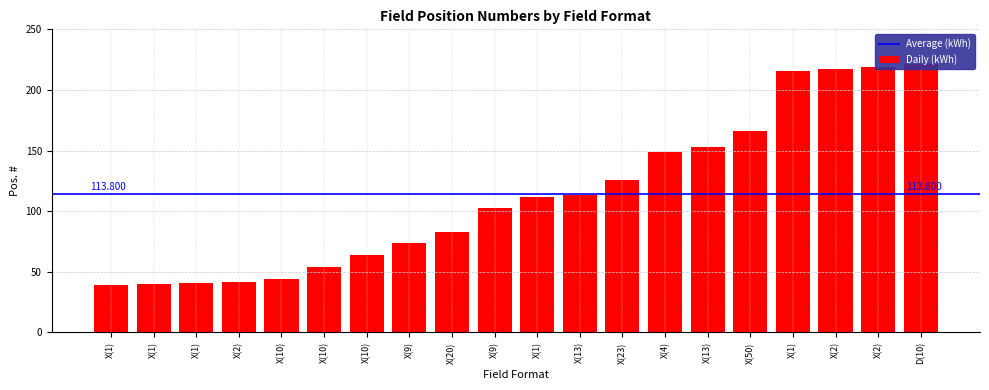

Between D(10) and X(10), which is larger?

D(10)